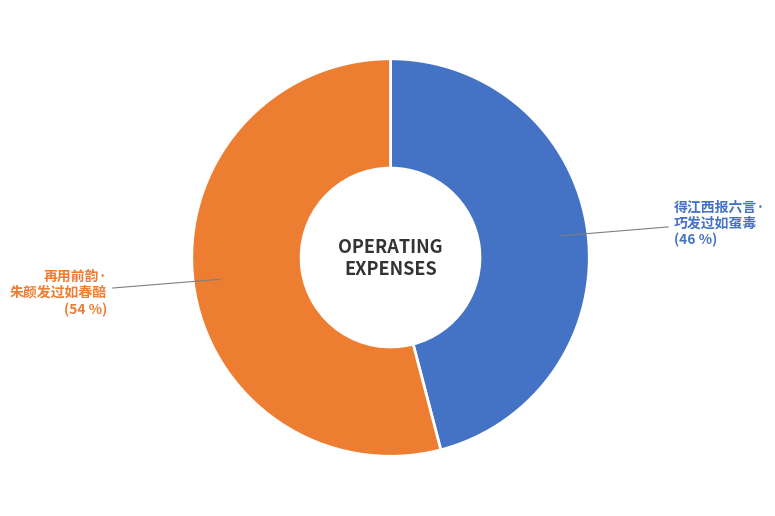

Is there a majority slice in this chart?

Yes